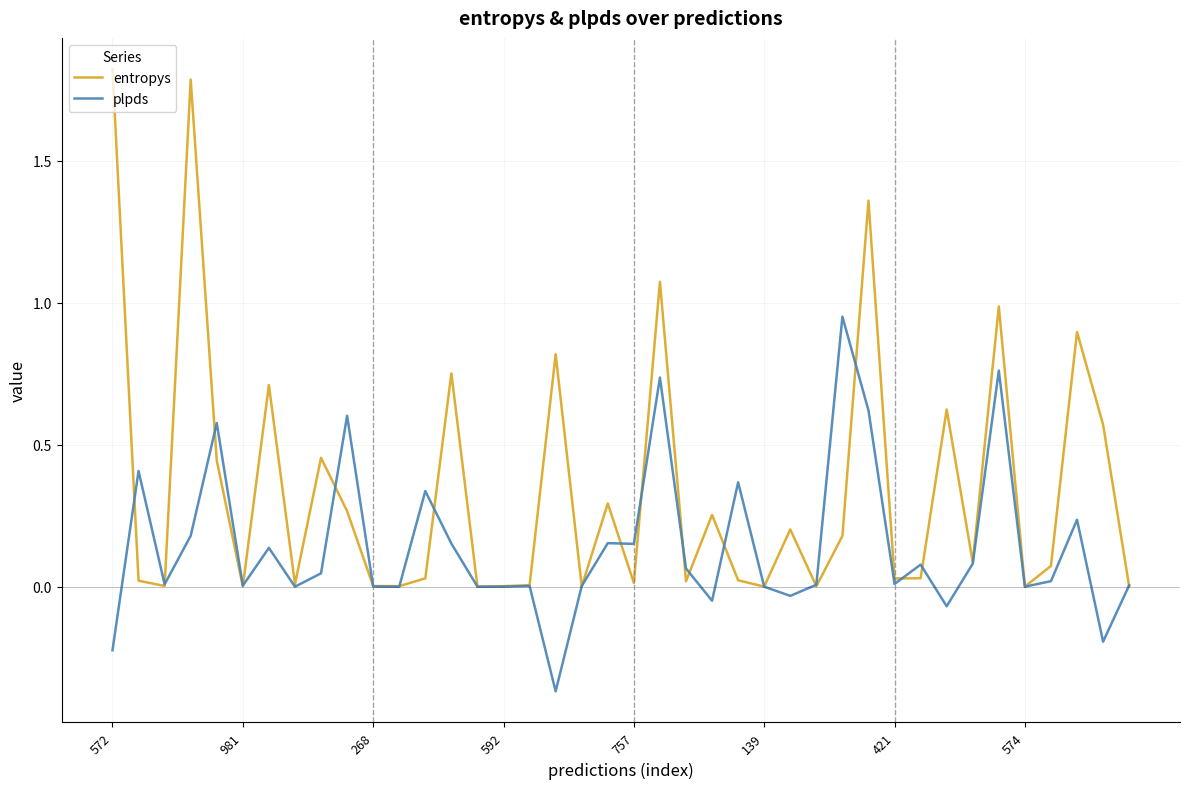

List the series in order of their overall mean, highest first.

entropys, plpds